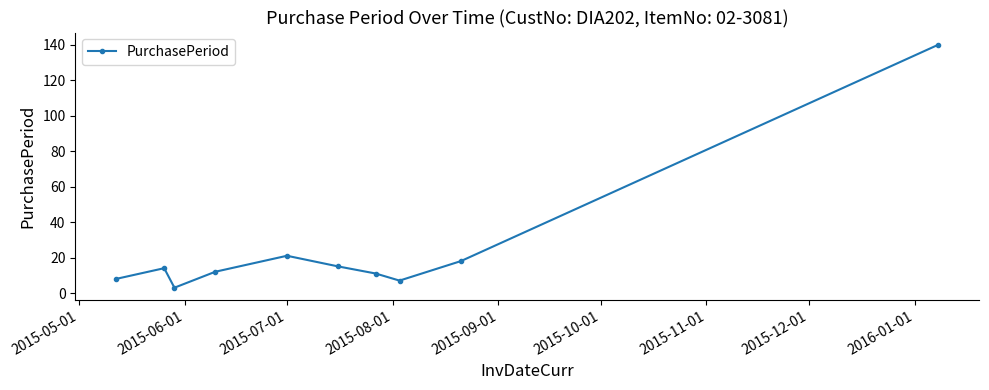

What is the maximum value shown in the chart?

140